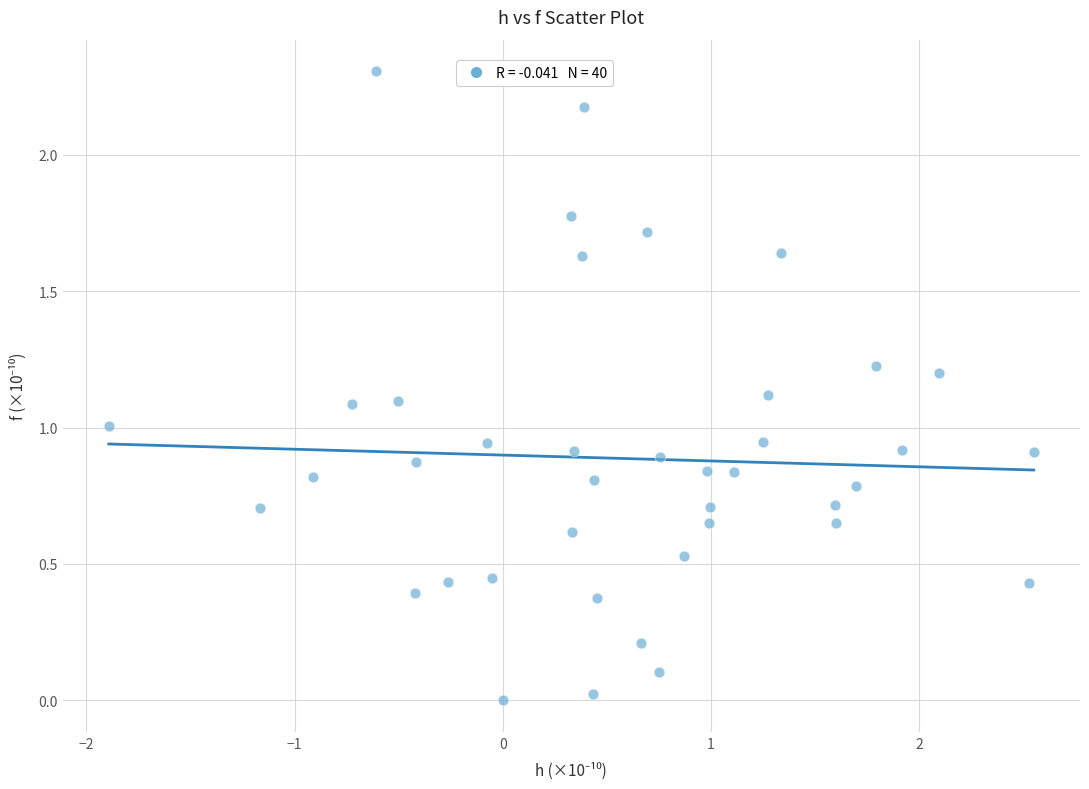

What is the range of X values (max minus min)?

4.4